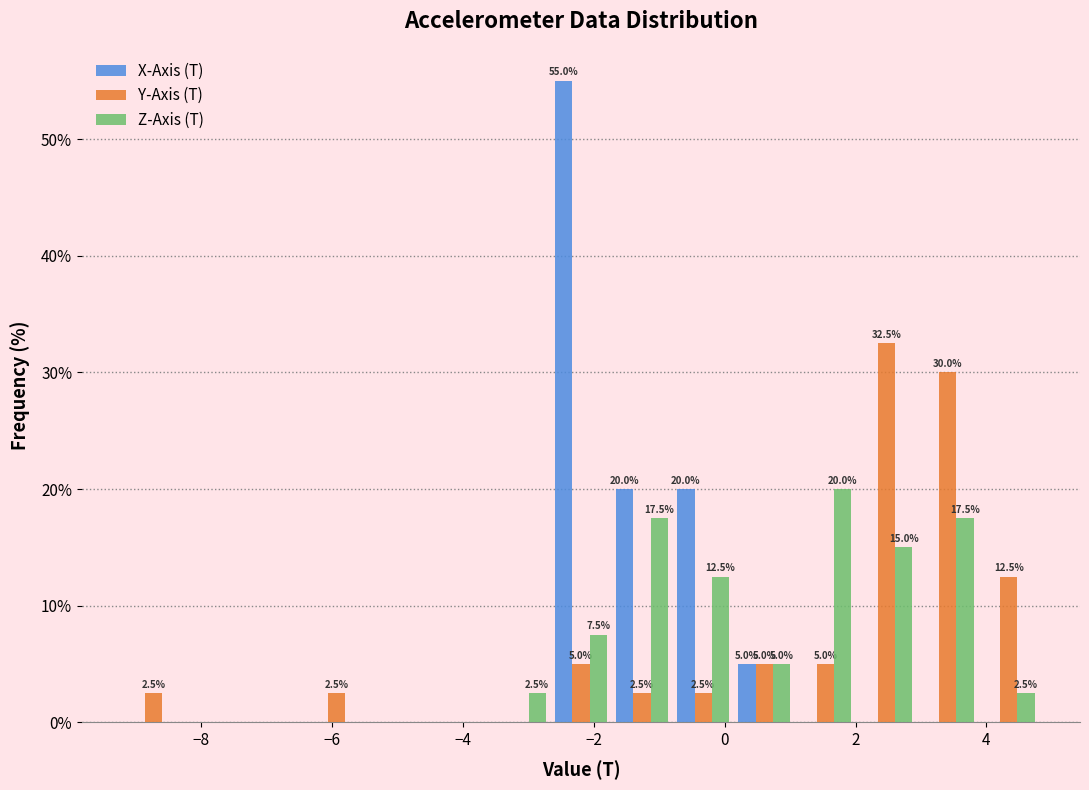

In the Z-Axis (T) series, which range on the x-axis has the tallest bar?

1.0 to 2.0